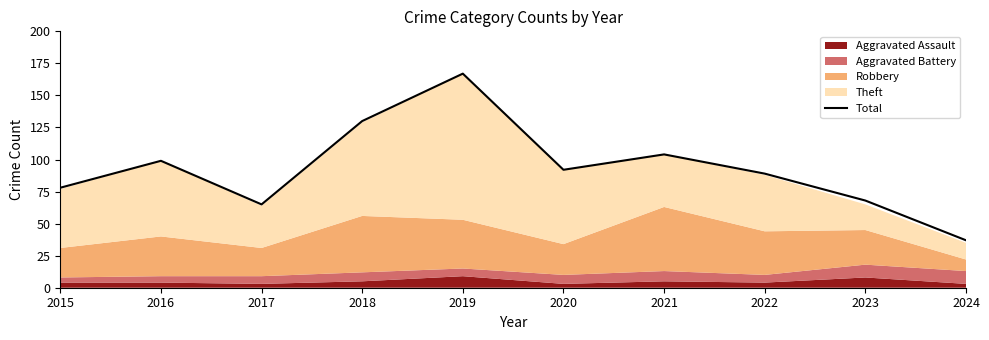

Reading left to right, list all the values displayed in this chart.

2015=78	2016=99	2017=65	2018=130	2019=167	2020=92	2021=104	2022=89	2023=68	2024=37